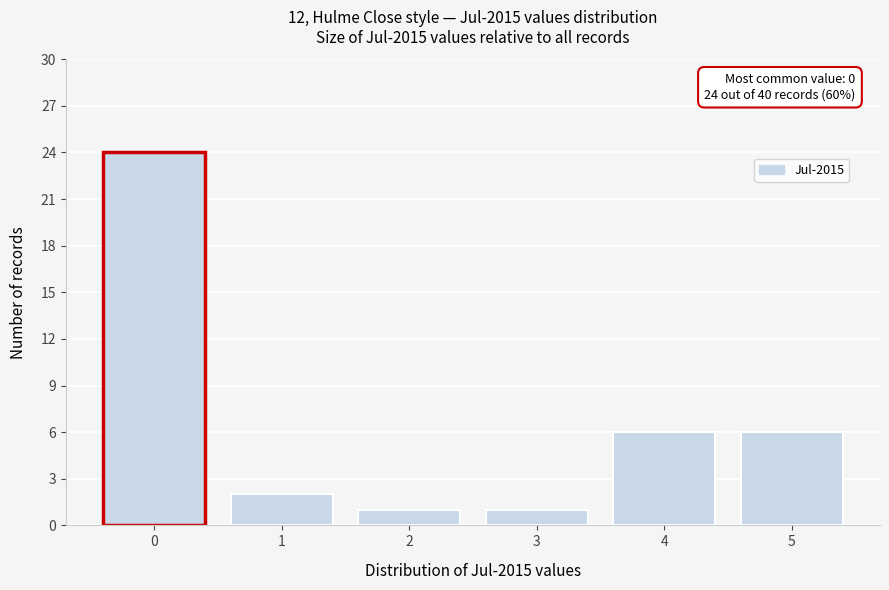

Reading left to right, what are all the values shown in this chart?

0=24	1=2	2=1	3=1	4=6	5=6